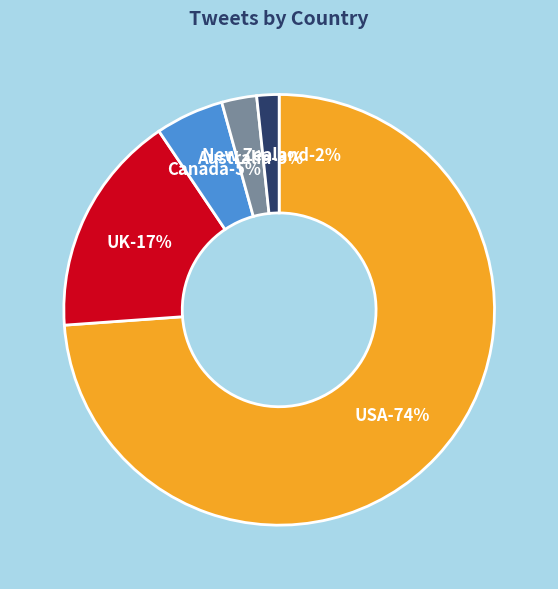

To the nearest percent, what is the difference between the New Zealand and Canada slice percentages?

3%